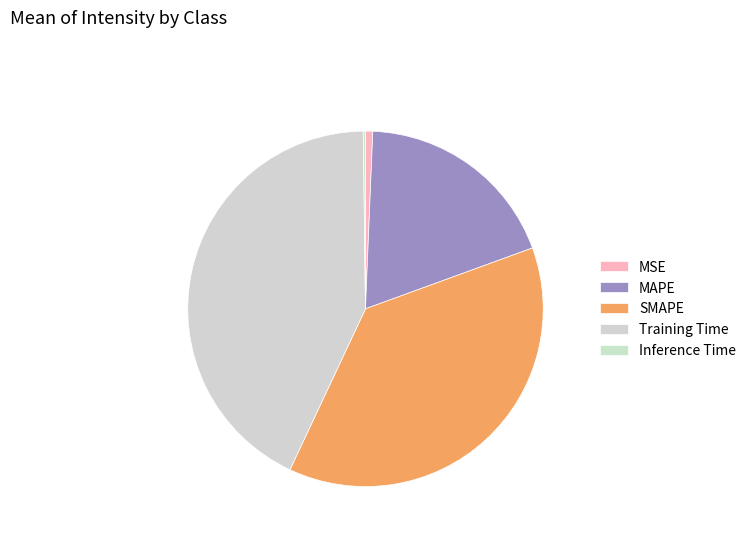

To the nearest percent, what percentage of the pie is MSE?

1%